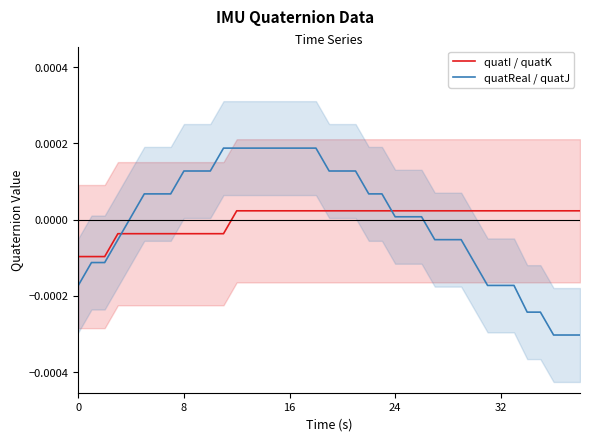

Which series ends up on top after the final intersection of quatReal / quatJ and quatI / quatK?

quatI / quatK